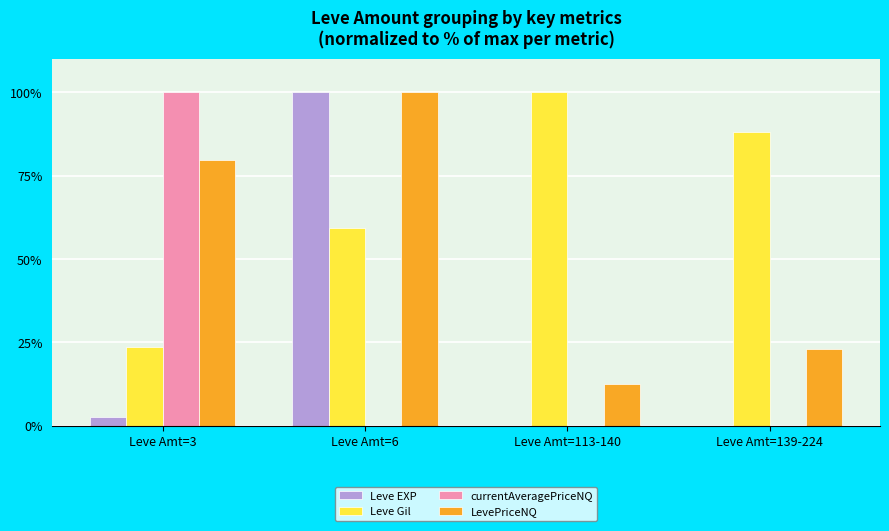

True or false: Leve EXP has a value of 0.0 at Leve Amt=139-224.

True